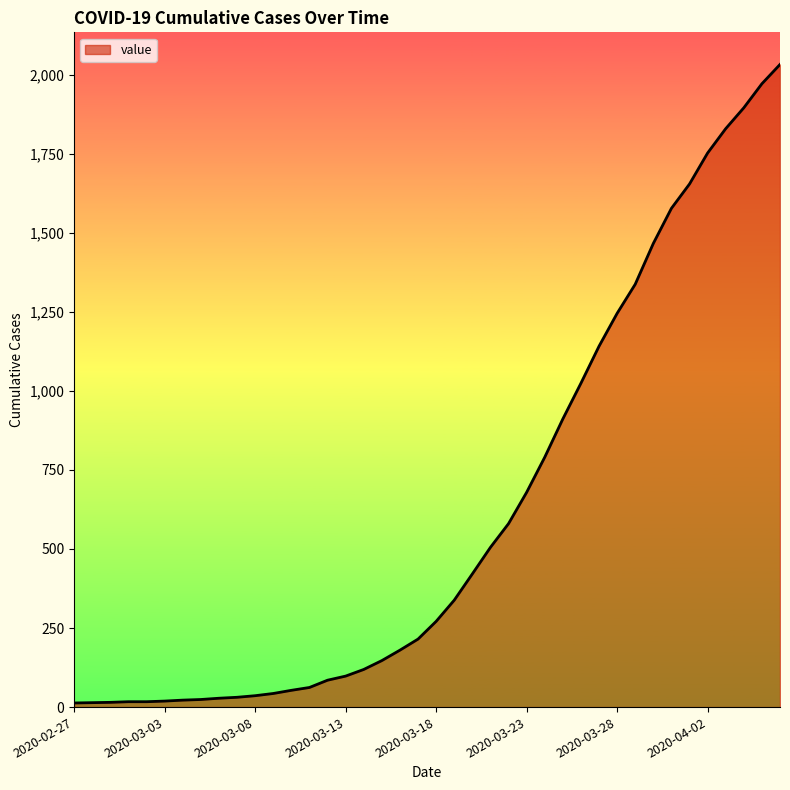

What is the maximum value shown in the chart?

2032